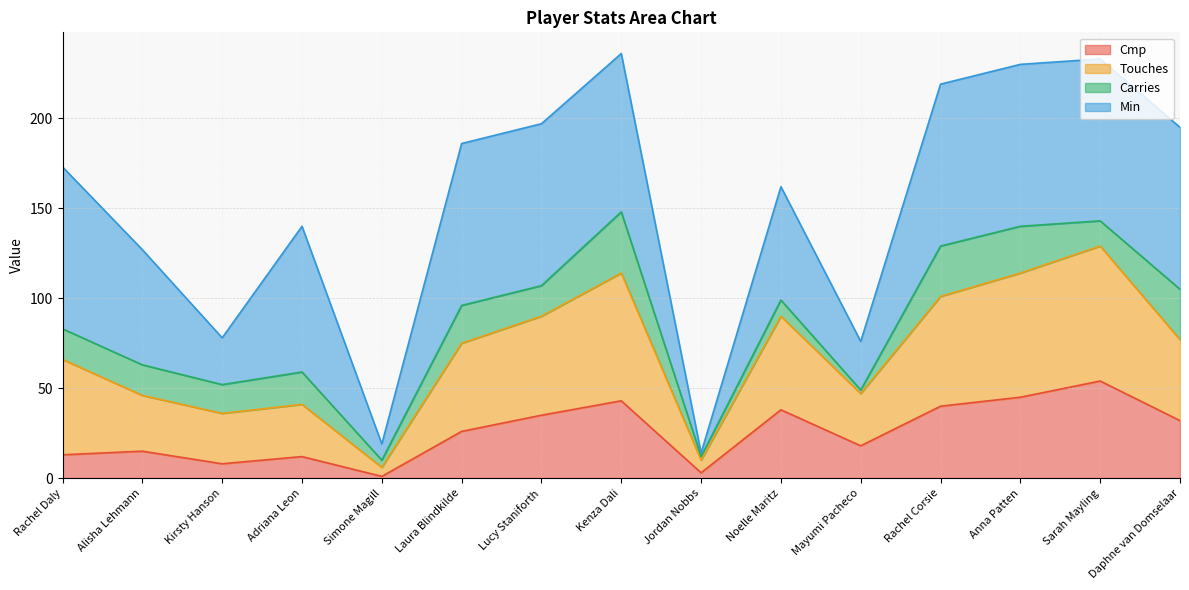

Does the chart display data point markers on the line(s)?

No